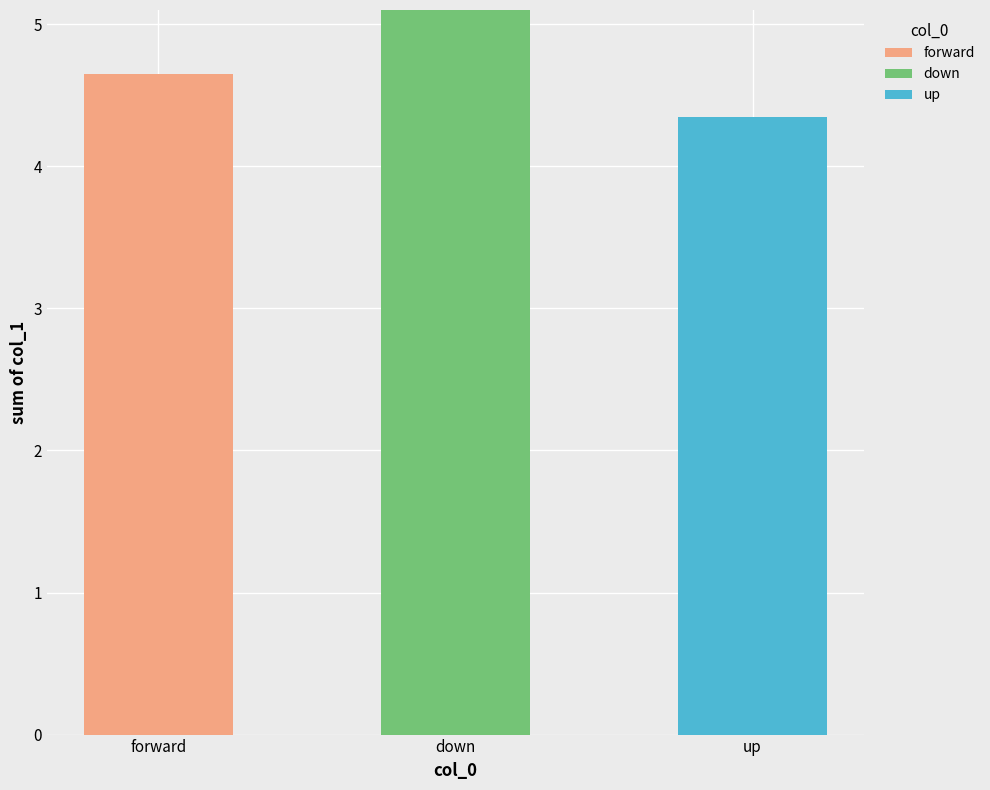

The value of forward at forward is 7.7. True or false?

False